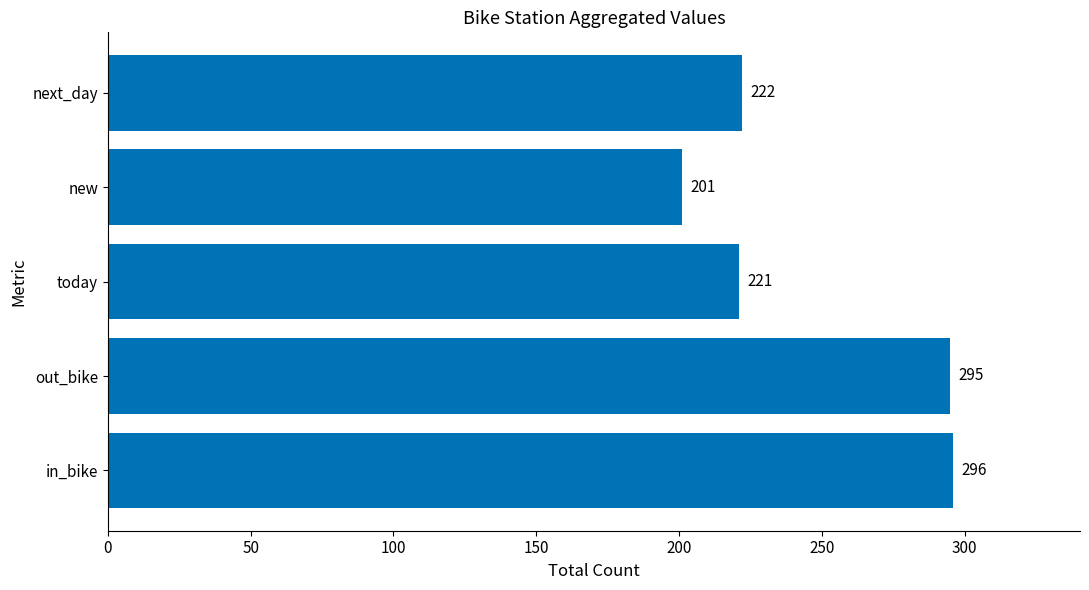

Reading bottom to top, extract all data points from this chart.

296	295	221	201	222